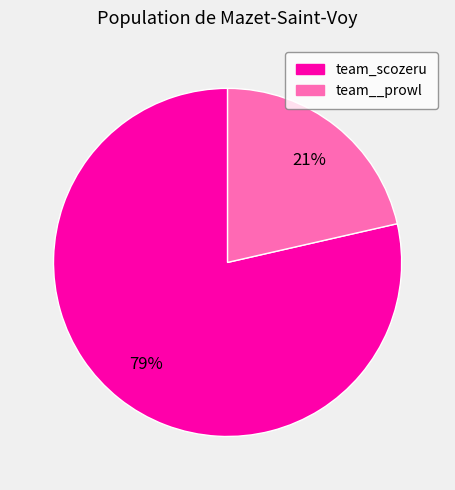

How many segments does this pie chart have?

2